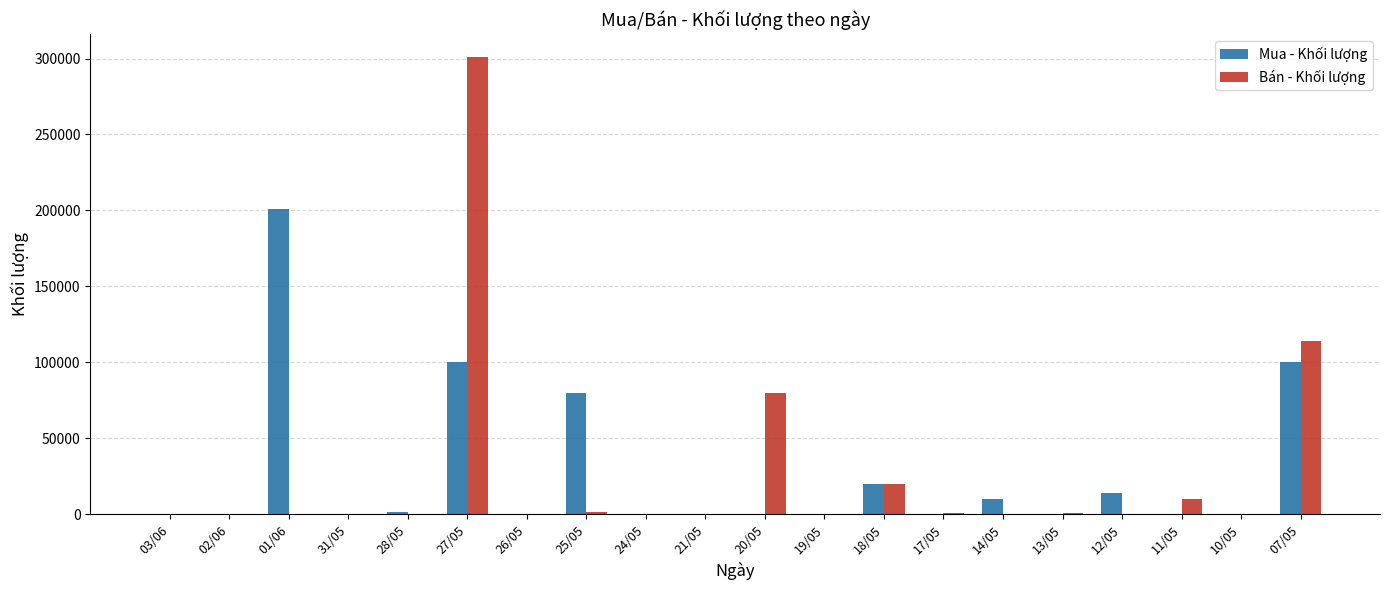

At which label does Bán - Khối lượng reach its peak?

27/05